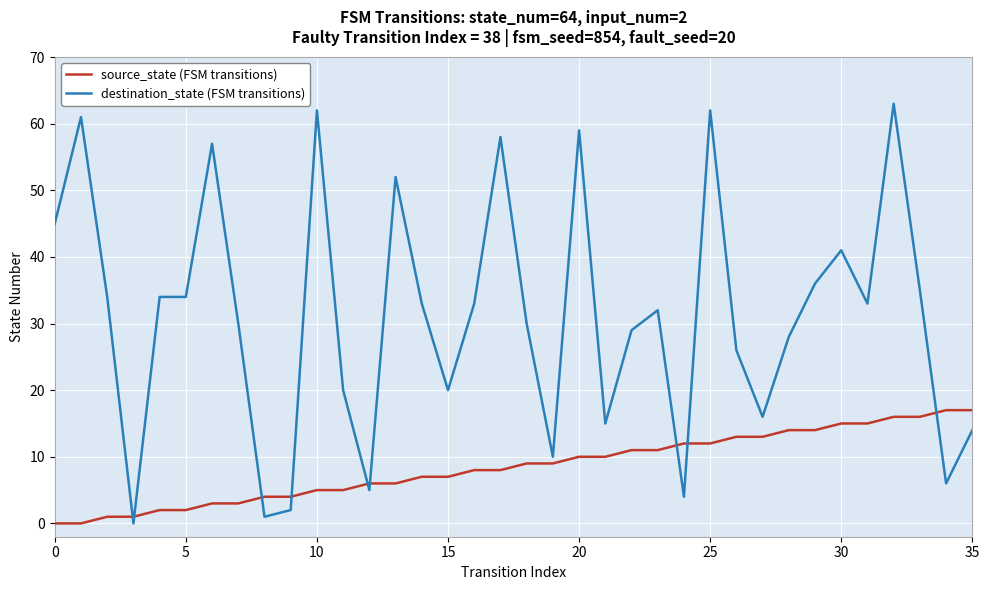

What is the difference between the maximum and minimum values in the source_state (FSM transitions) series?

17